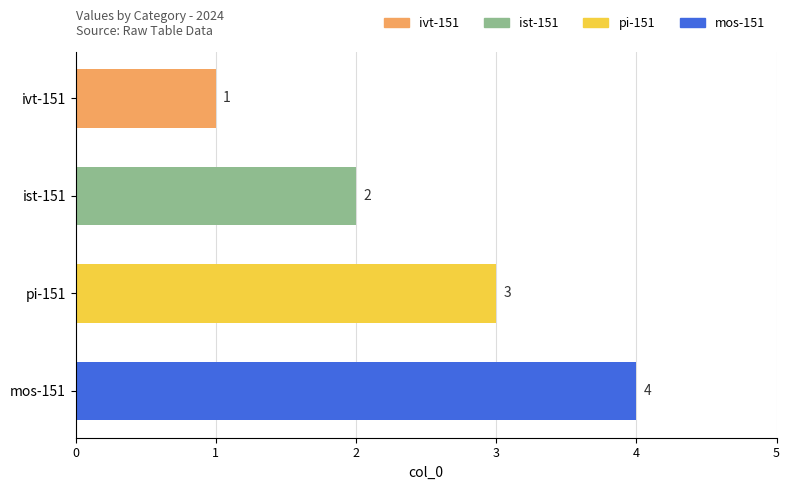

How many values are between 2 and 4?

3